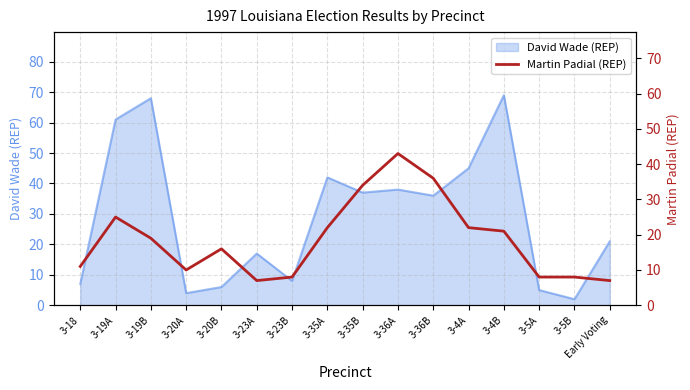

What is the highest value of the David Wade (REP) series?

69